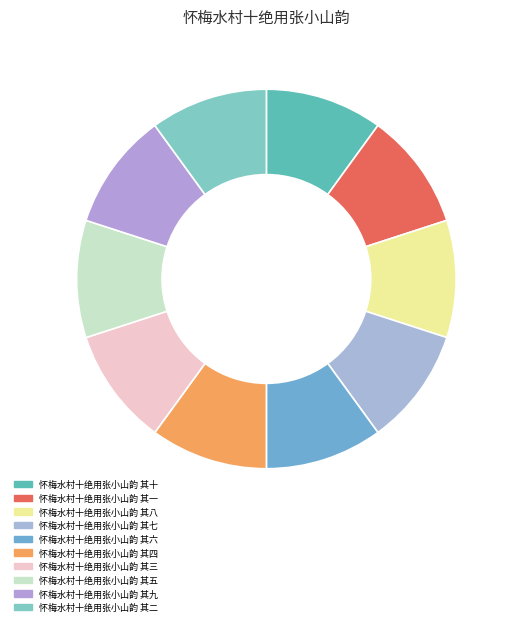

The 怀梅水村十绝用张小山韵 其五 slice represents 10% of the pie. True or false?

True